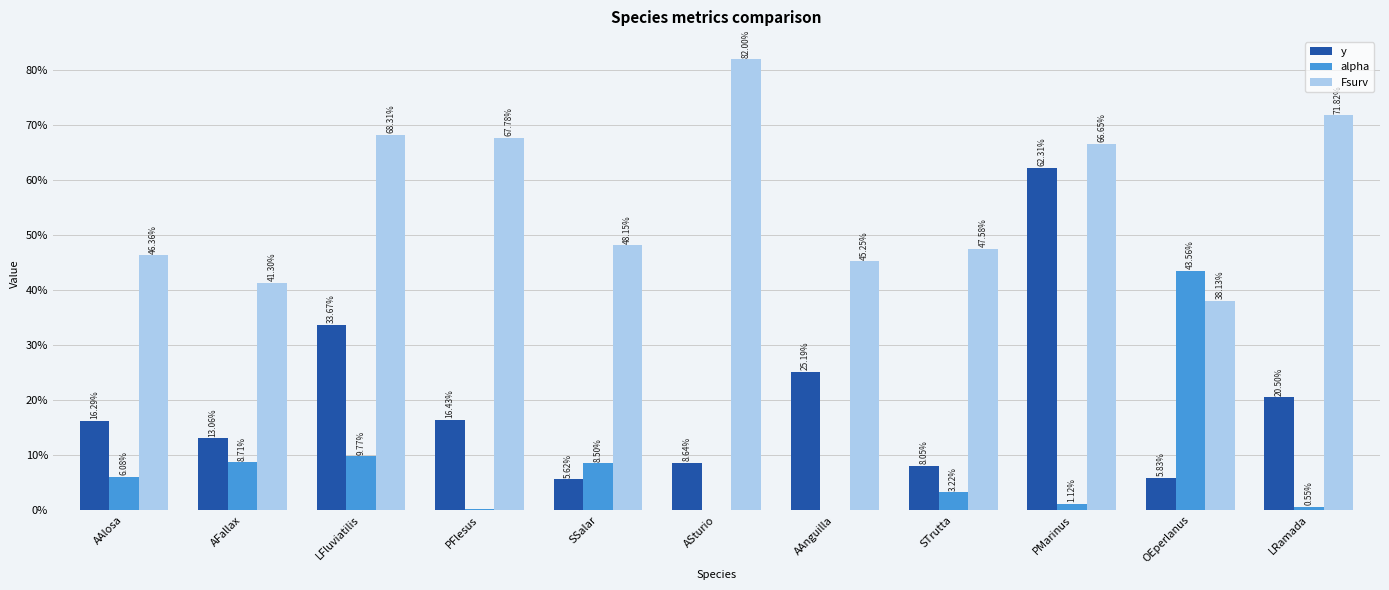

Which category has the highest value across all series?

ASturio